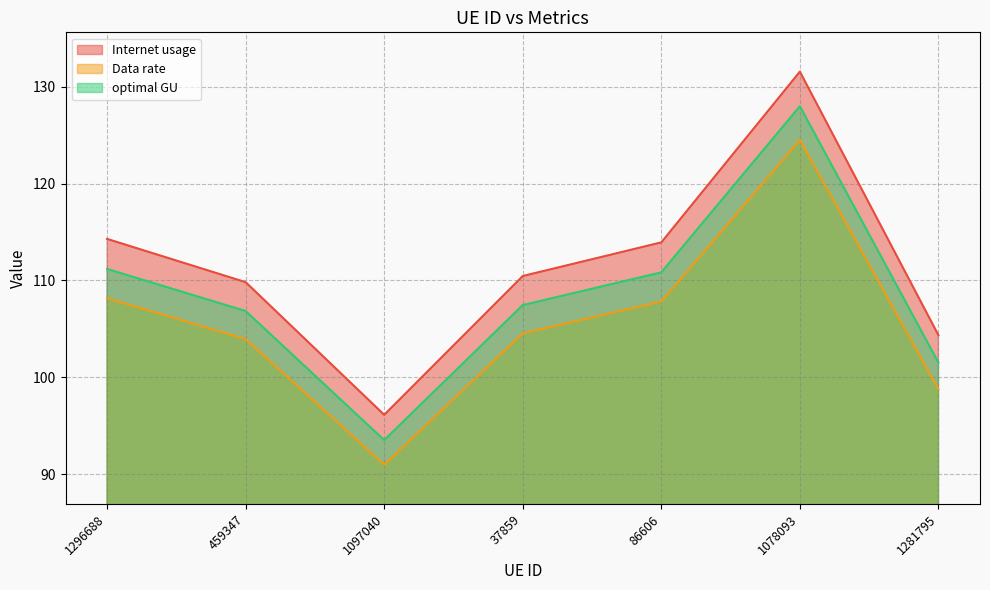

True or false: optimal GU and Data rate cross at least once.

False